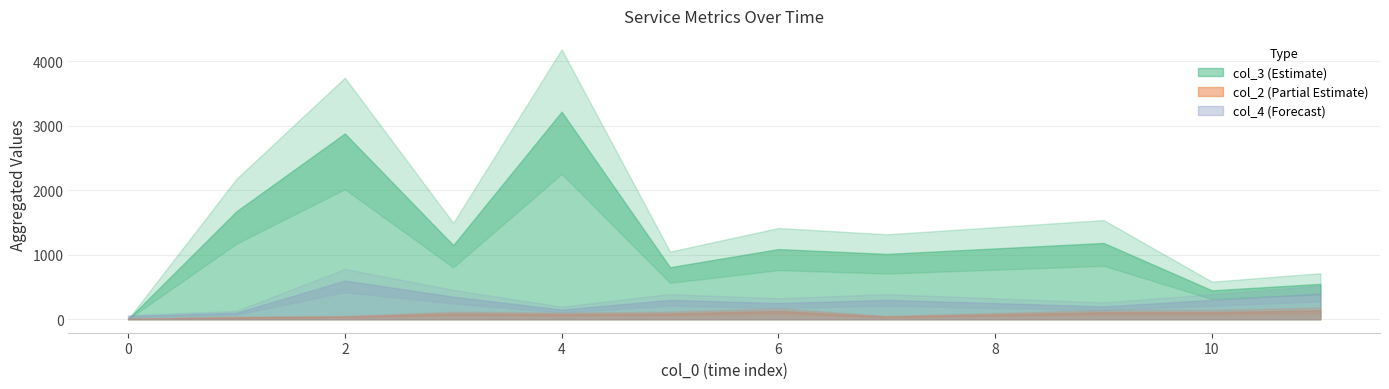

The value of col_4_sum at 0 is 1. True or false?

True